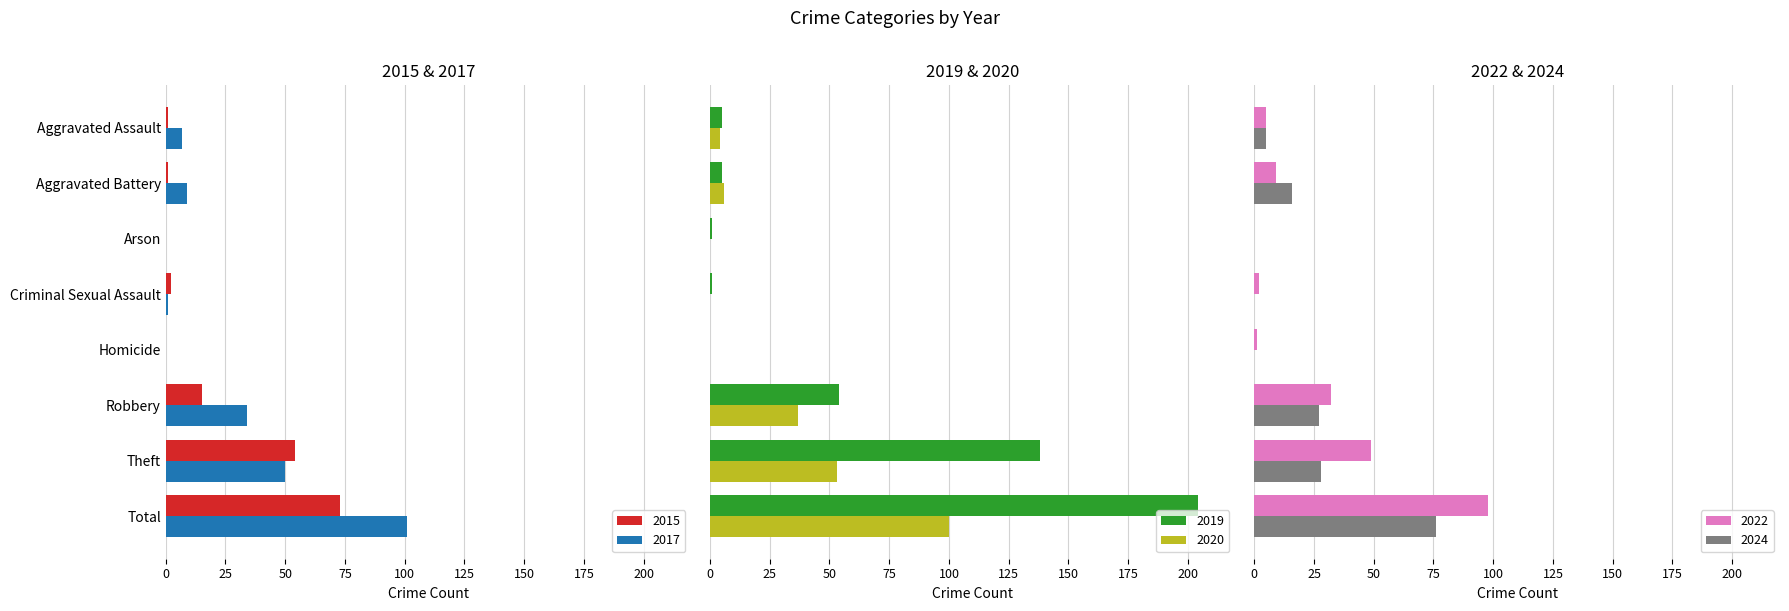

Which series has the largest total across all categories?

2019